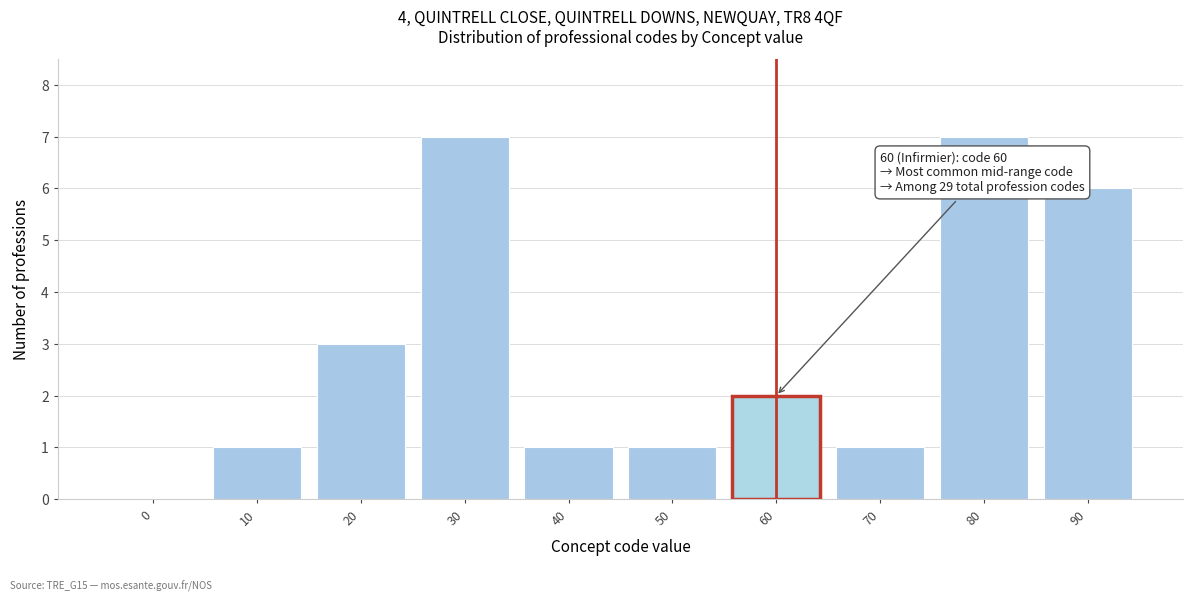

Reading left to right, list all the values displayed in this chart.

0=0	10=1	20=3	30=7	40=1	50=1	60=2	70=1	80=7	90=6